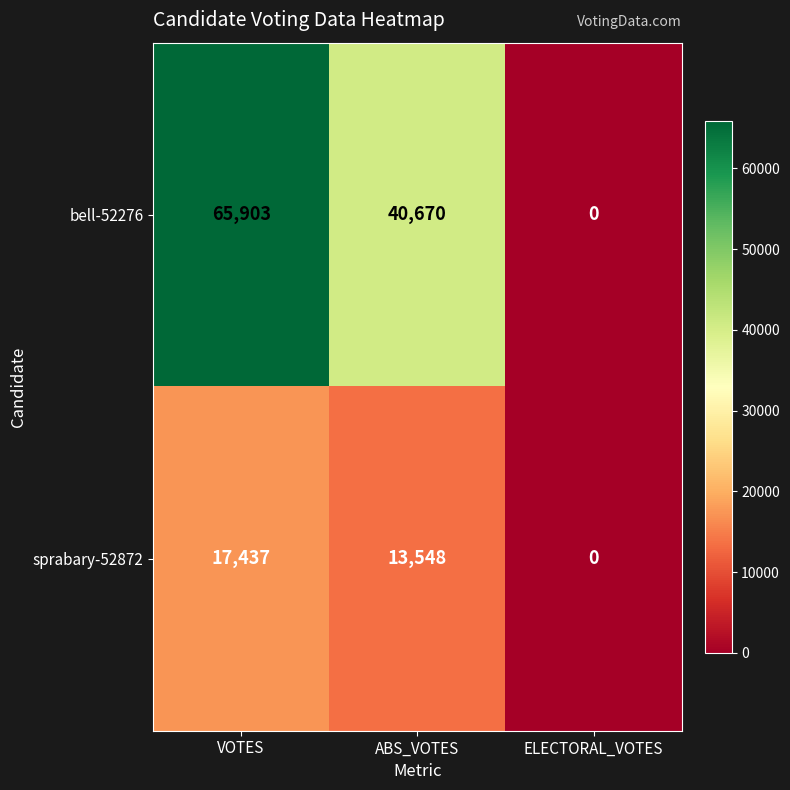

Which series has the largest total across all categories?

bell-52276